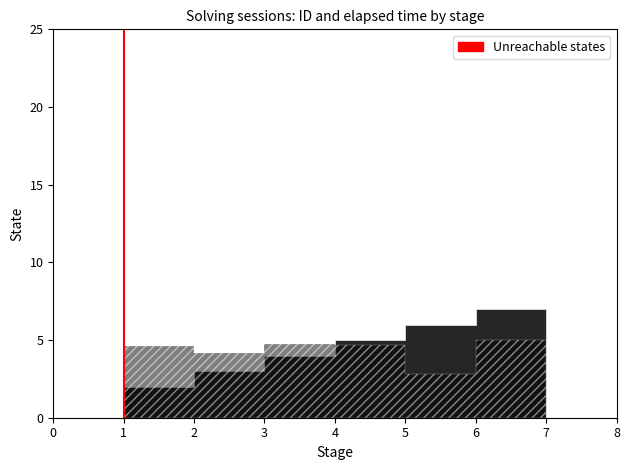

True or false: the data shows 0 at 1.

True